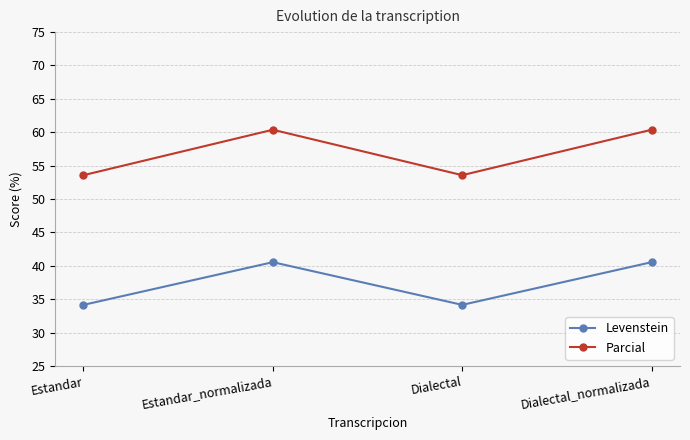

What is the greatest value displayed?

60.4